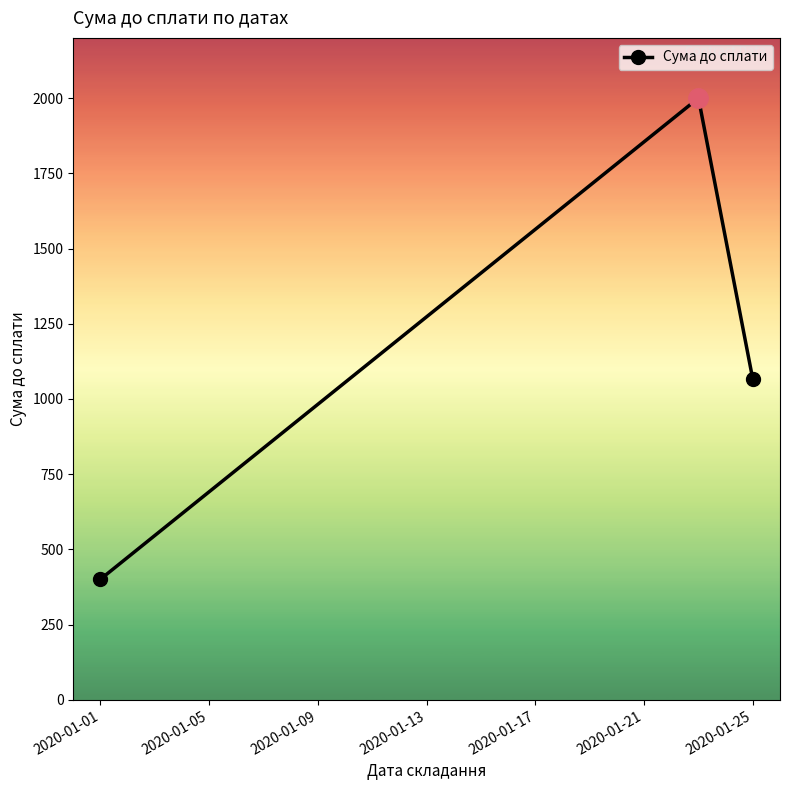

What is the value of the 3rd point from the left?

1065.0